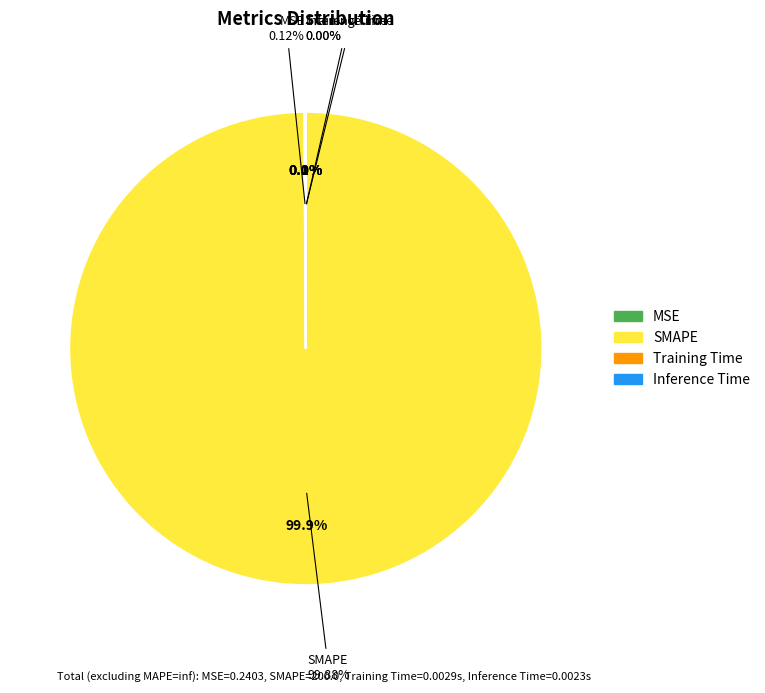

What portion of the pie excludes Inference Time?

100.0%